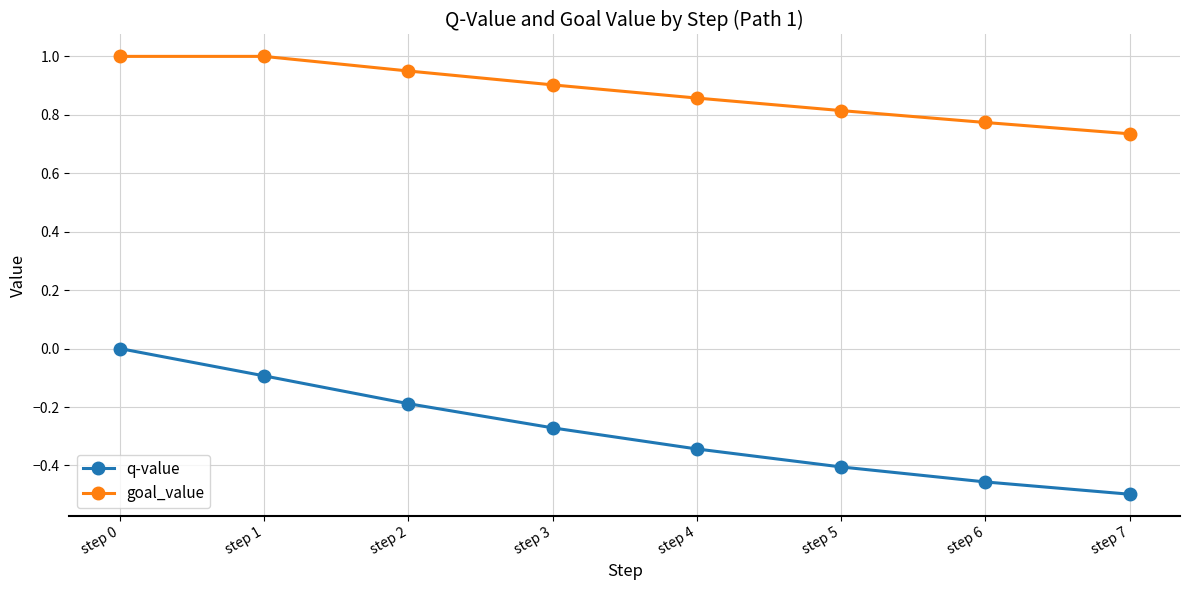

True or false: q-value has more than 0 points higher than both neighbors.

False